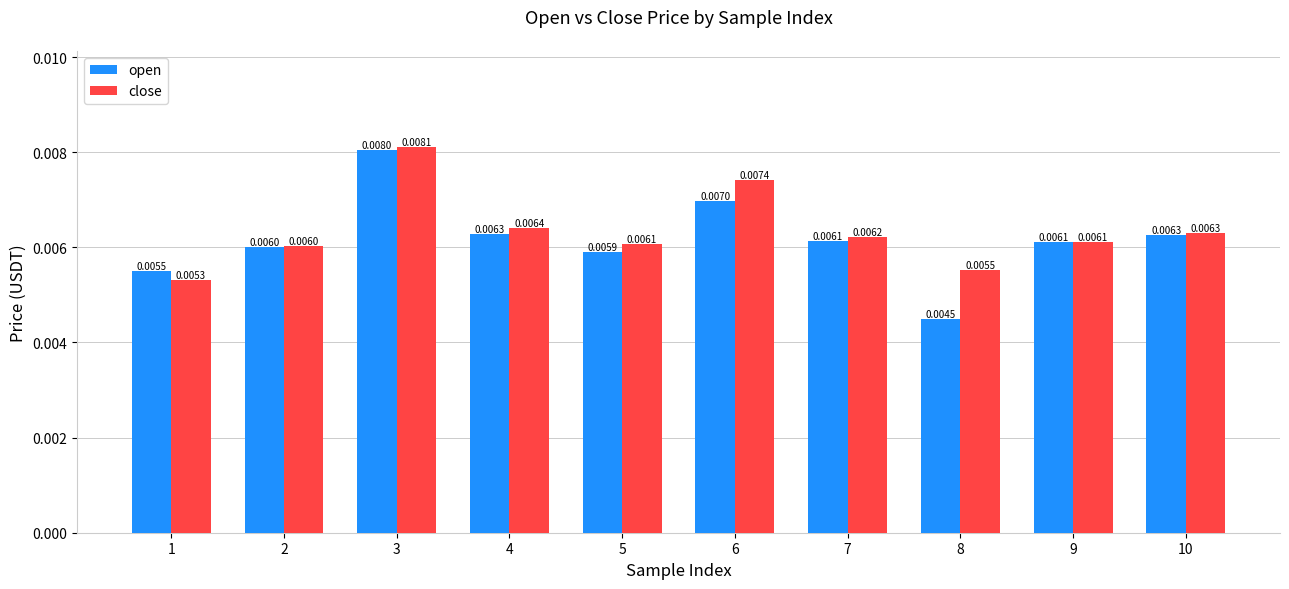

Which series has the widest spread of values?

open